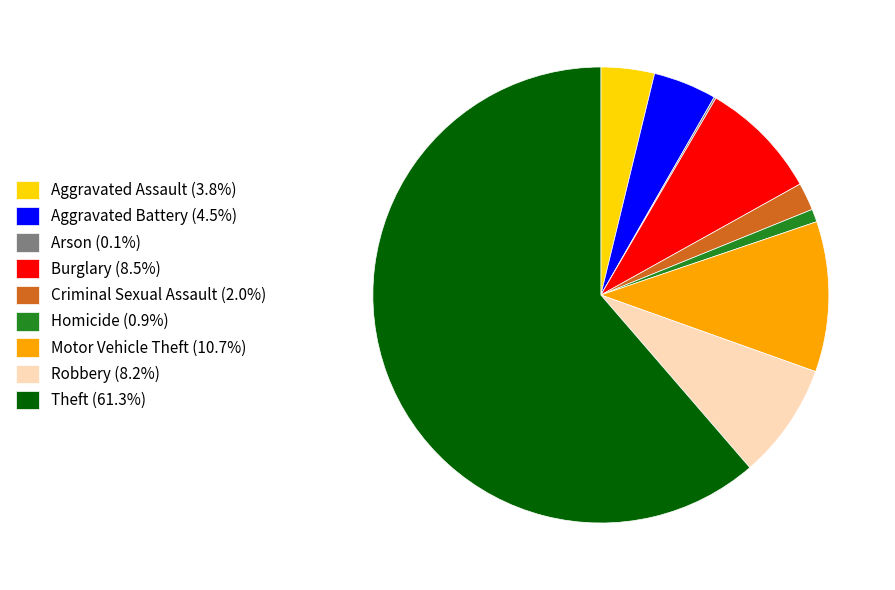

Approximately how many times larger is the value at Motor Vehicle Theft compared to Aggravated Battery?

2.4